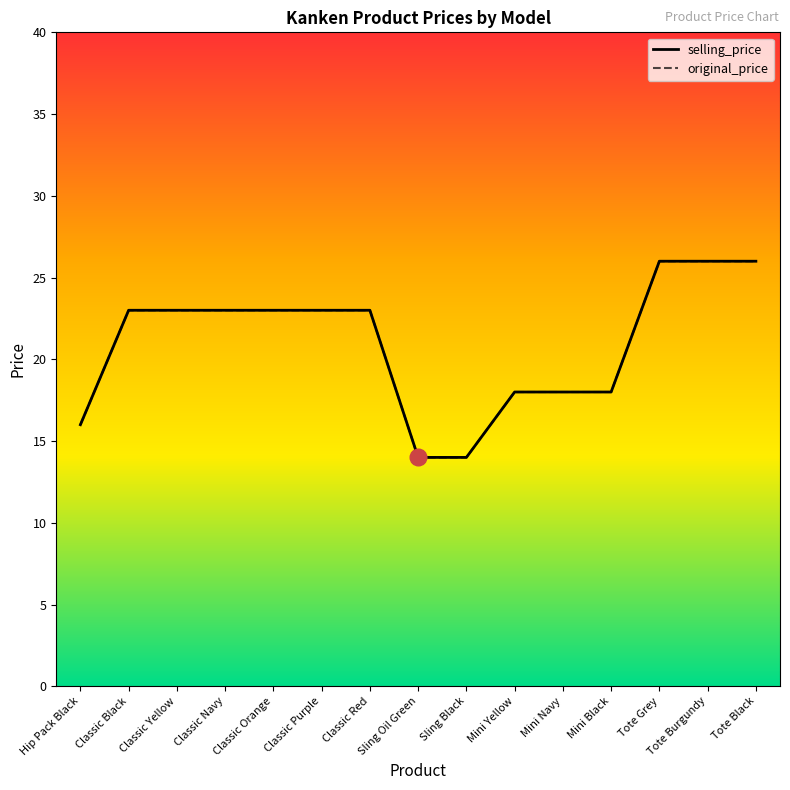

Where is original_price nearest to the value 20?

Mini Yellow